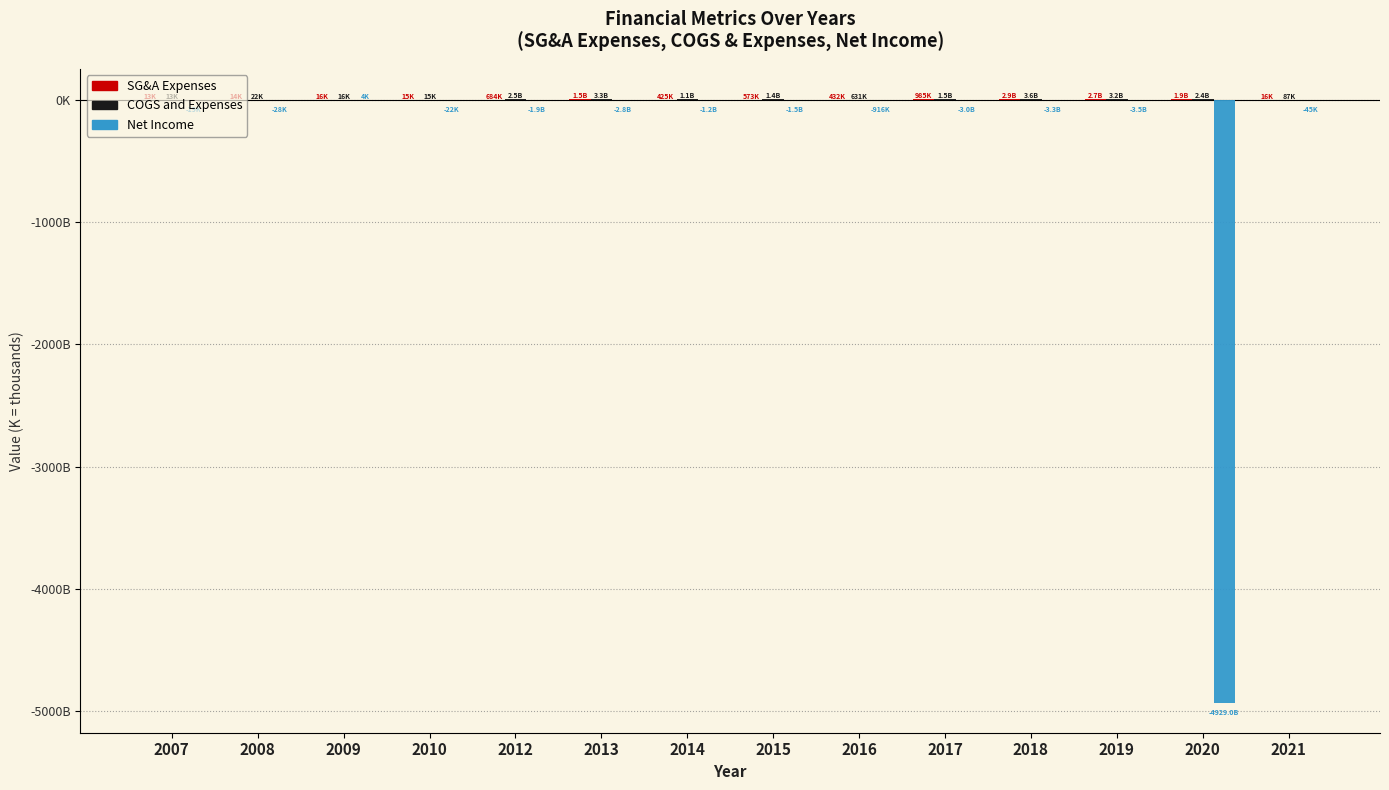

What is the difference between the maximum and minimum values in the SG&A Expenses series?

2906.7